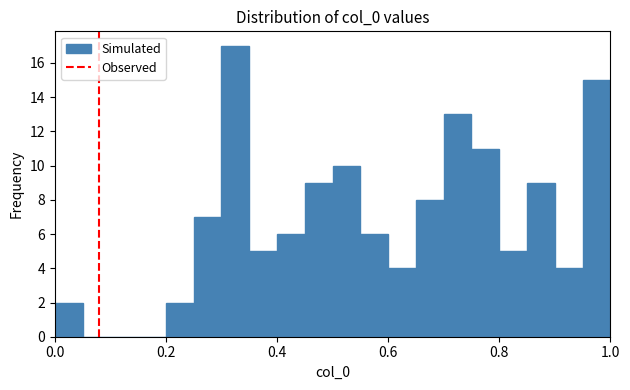

Read against the x-axis, roughly where is the centre of the tallest bar?

0.32